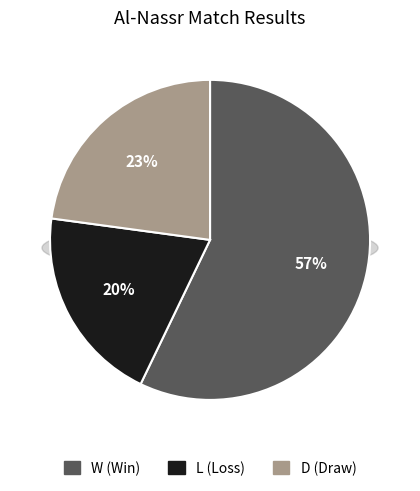

How many segments does this pie chart have?

3